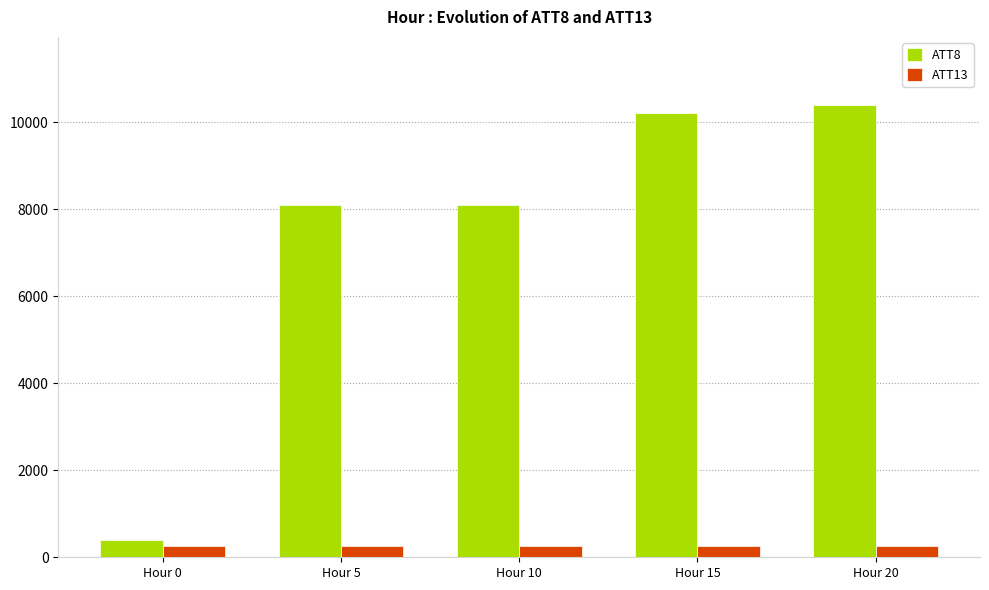

Which series has the largest total across all categories?

ATT8